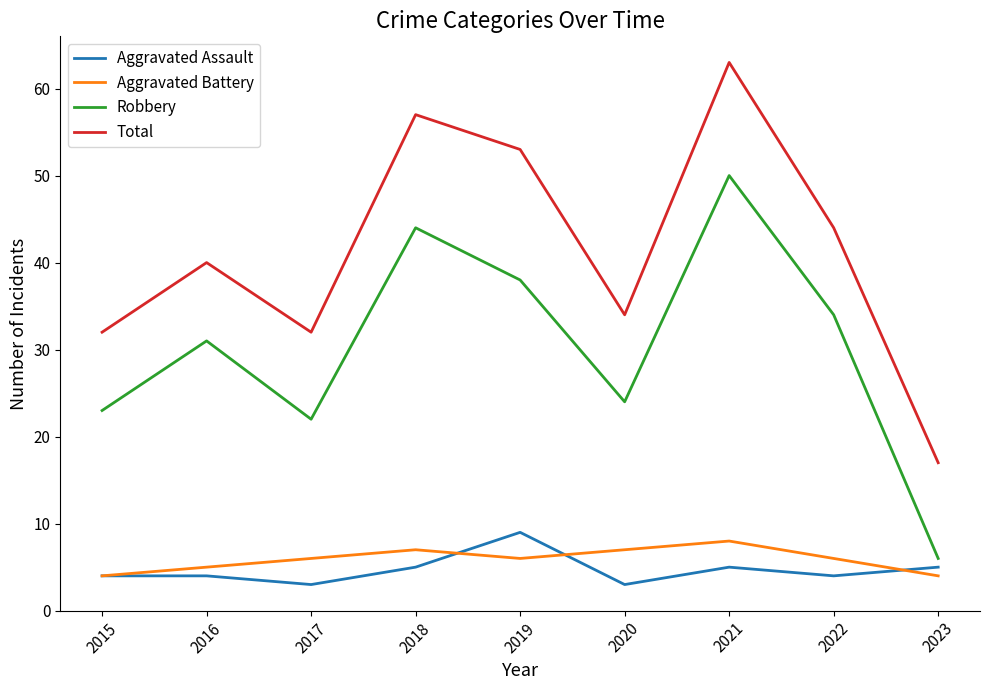

The Total series shows 15 at 2022. True or false?

False